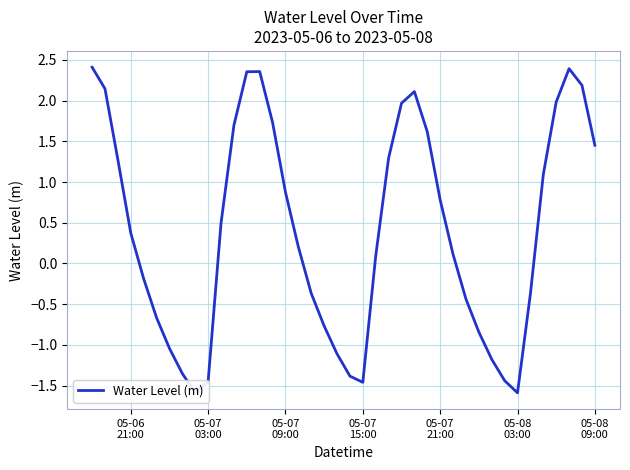

What is the minimum value shown in the chart?

-1.6